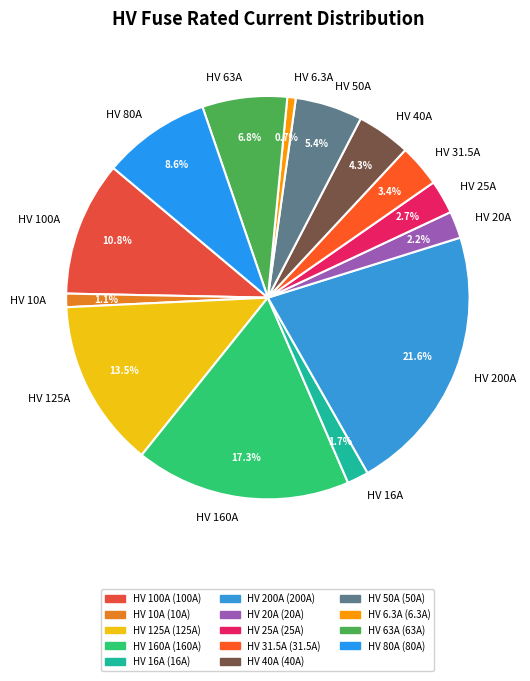

Is HV 200A the majority of the pie?

No